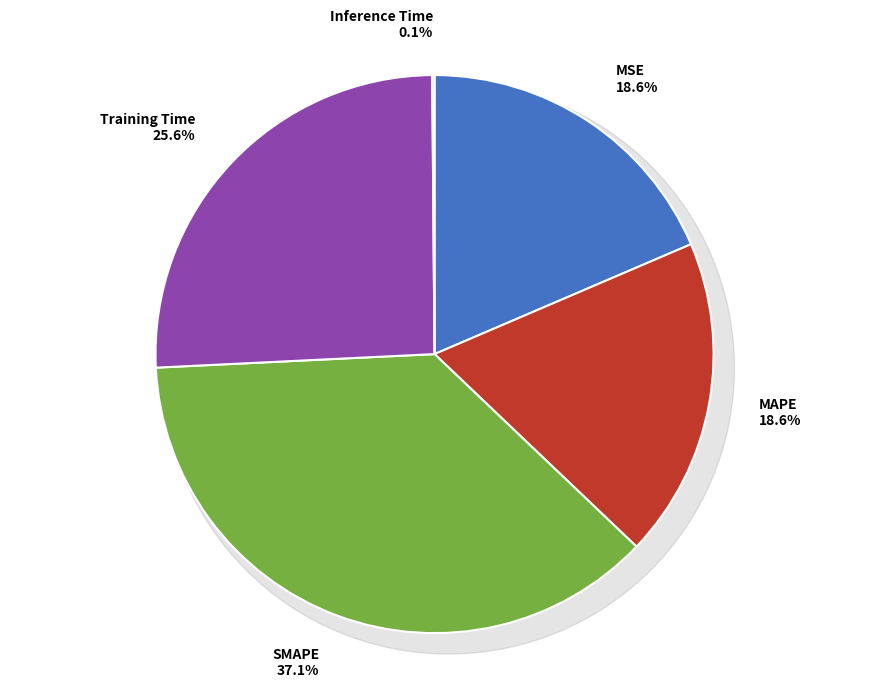

To the nearest percent, what is the average slice percentage?

20%